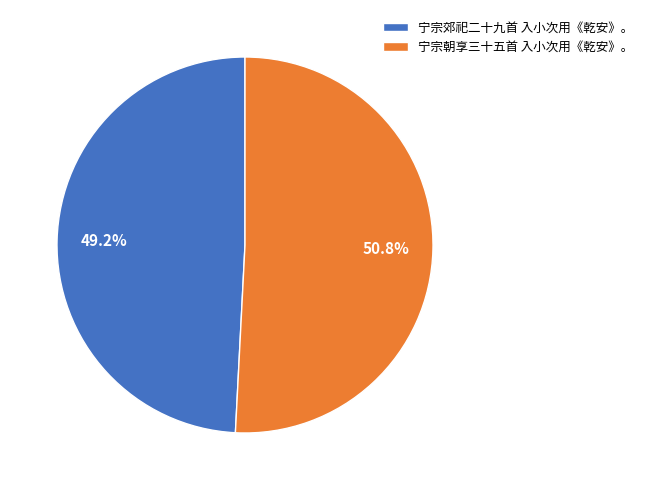

What percentage is the 宁宗朝享三十五首 入小次用《乾安》。 slice, to the nearest percent?

51%